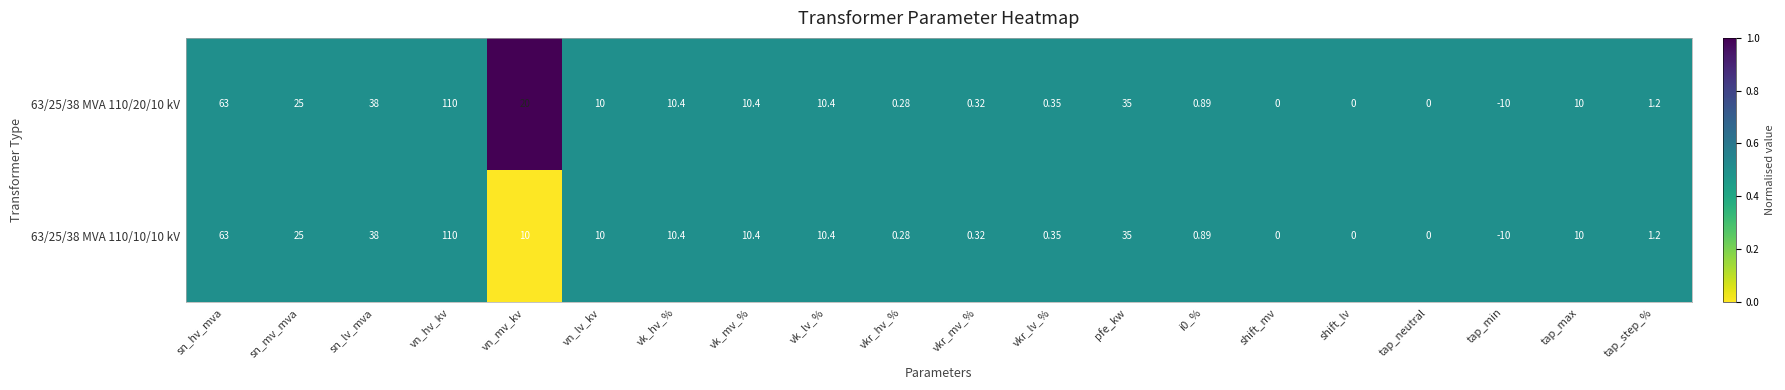

Which category has the highest value across all series?

vn_hv_kv